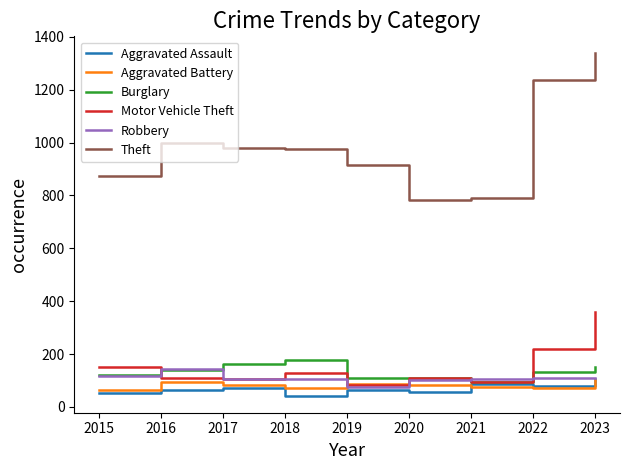

The value of Robbery at 2019 is 123. True or false?

False